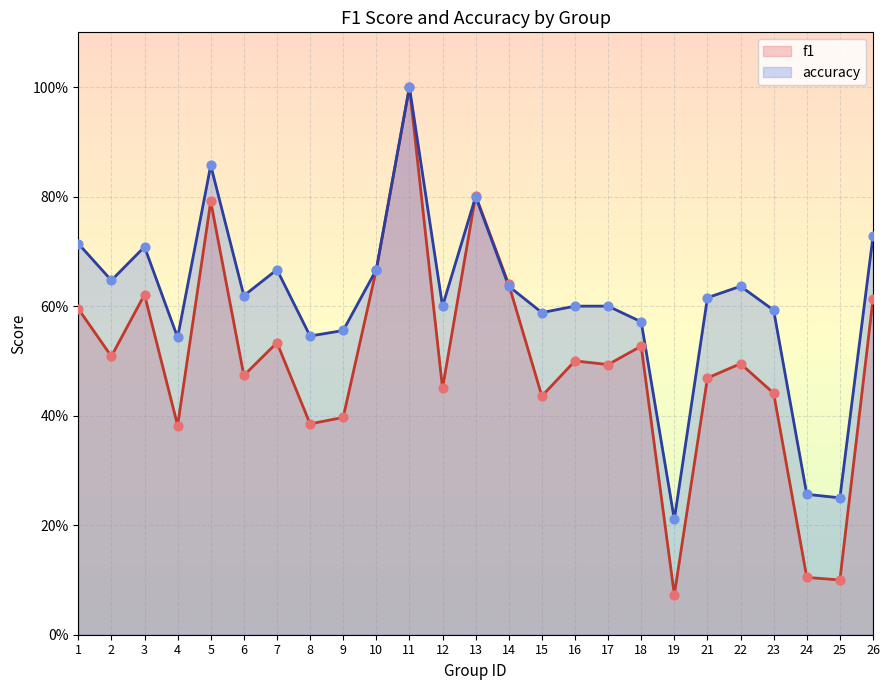

What is the total value across all series at 16?

1.1